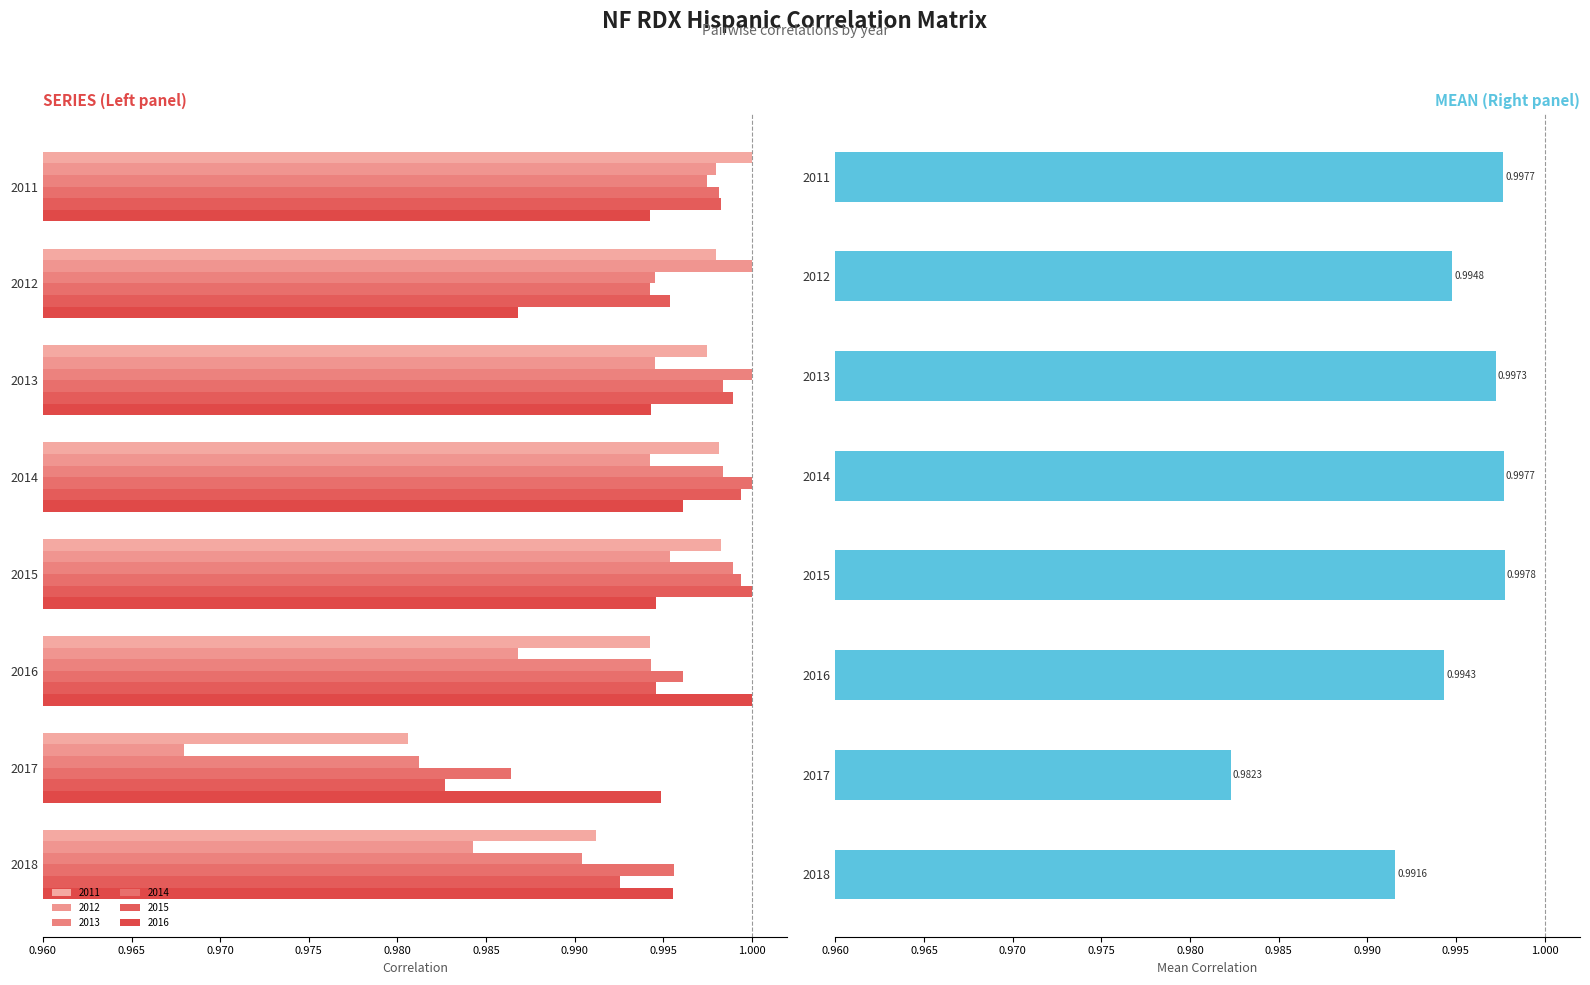

What is the maximum value shown in the chart?

1.0